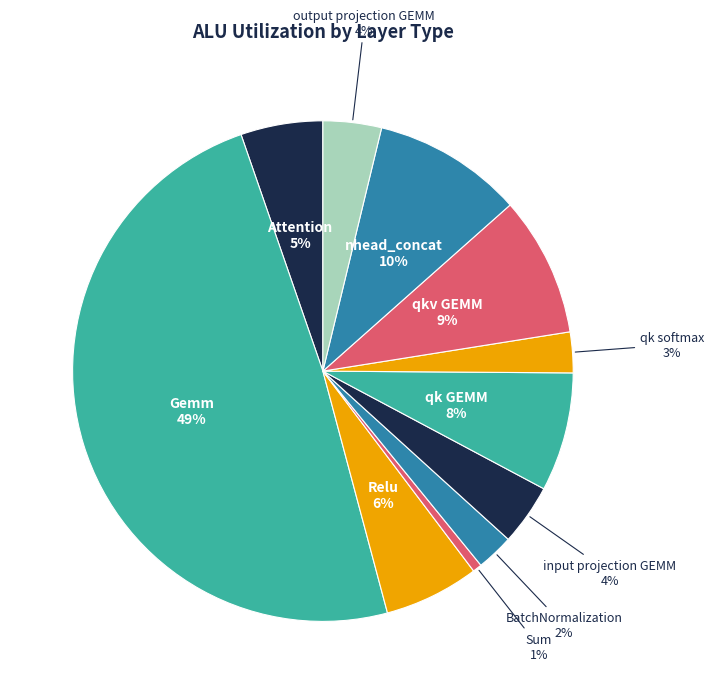

How many slices are in this pie chart?

11